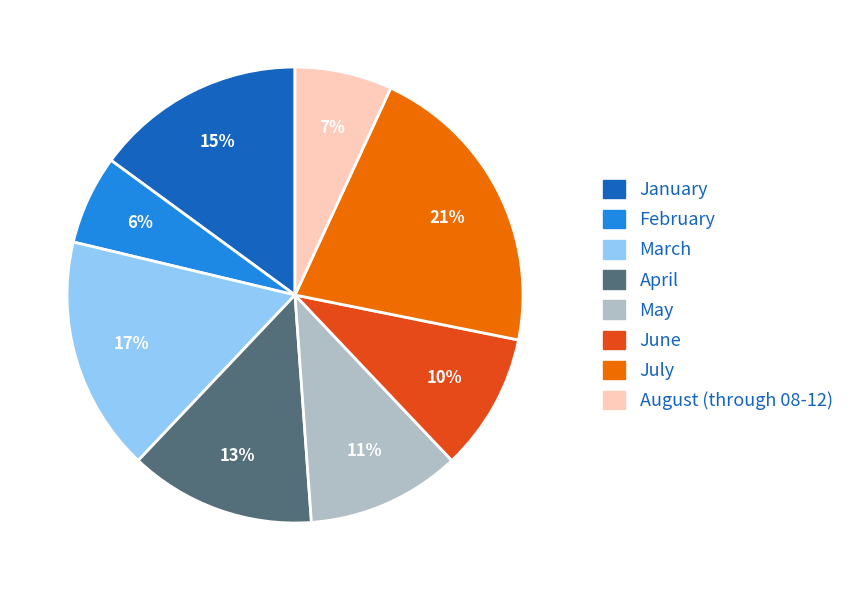

Between May and March, which is larger?

March